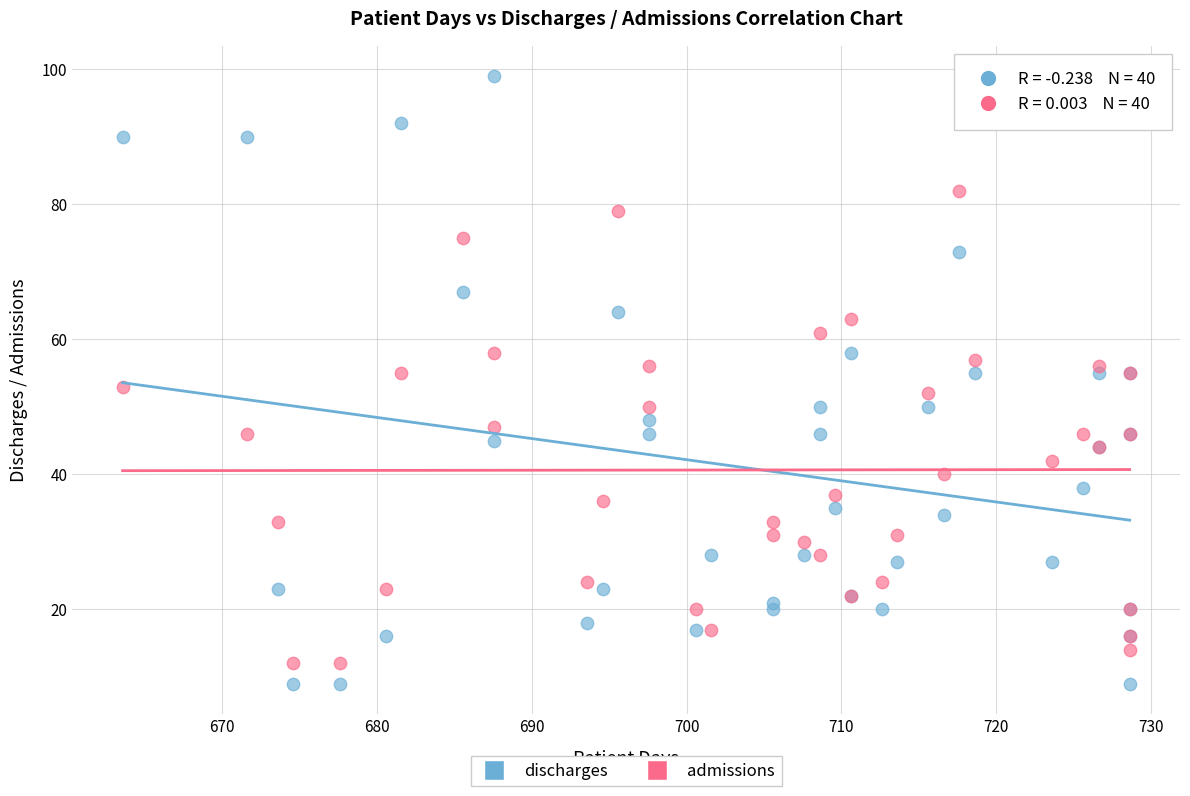

Which series has the widest spread of Y values?

discharges